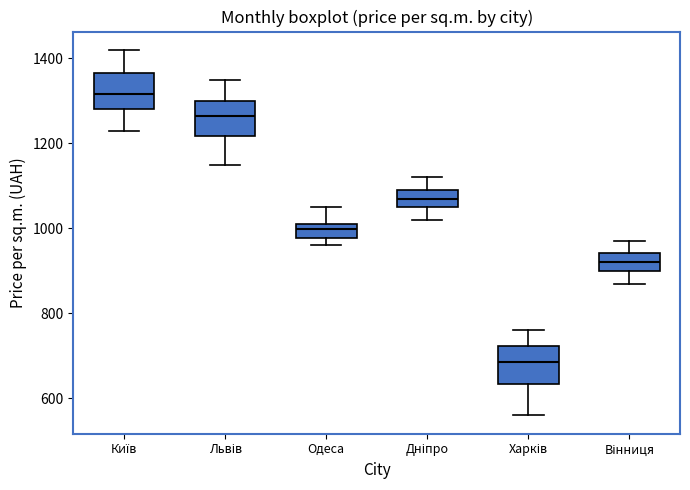

Where does the upper whisker of the box for Київ end on the y-axis? The values are not printed on the chart, so give them approximately, as read against the axis.

1420